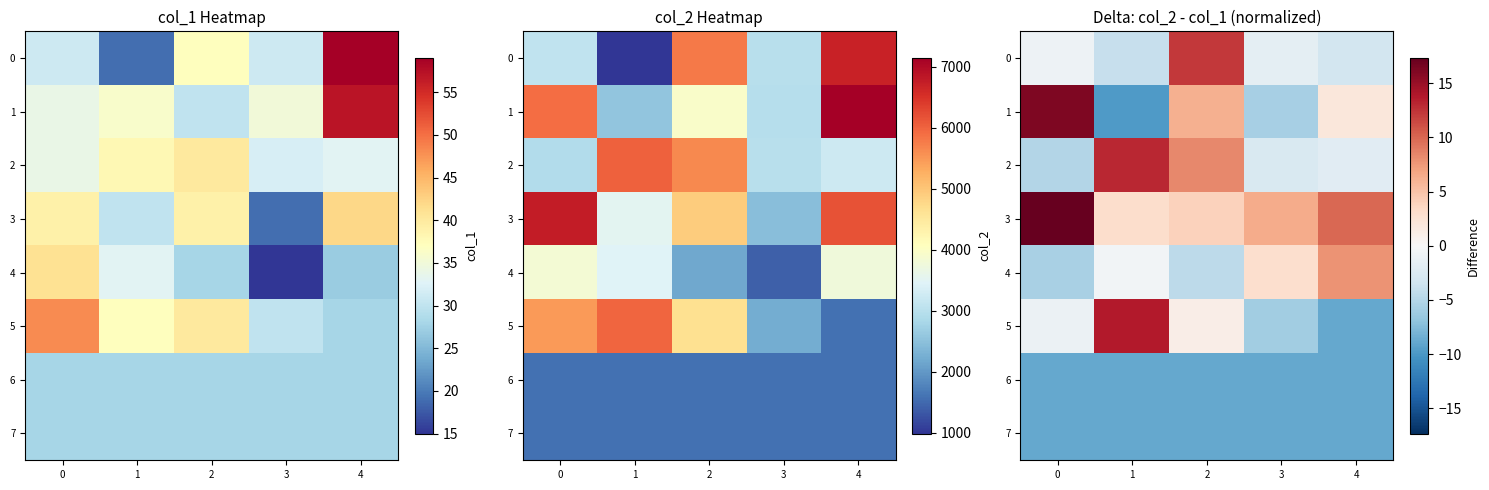

Is the value of 2 at 2 greater than the value of 1 at 0?

No